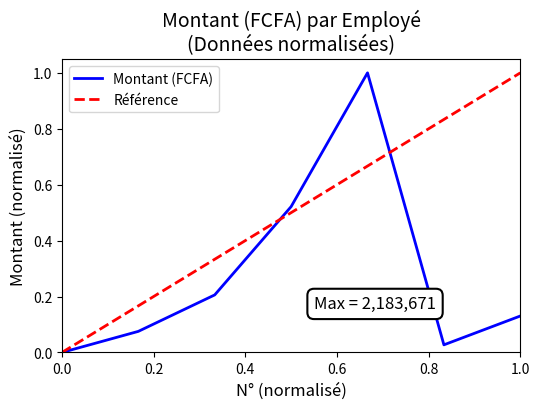

How many data points does each series have?

7